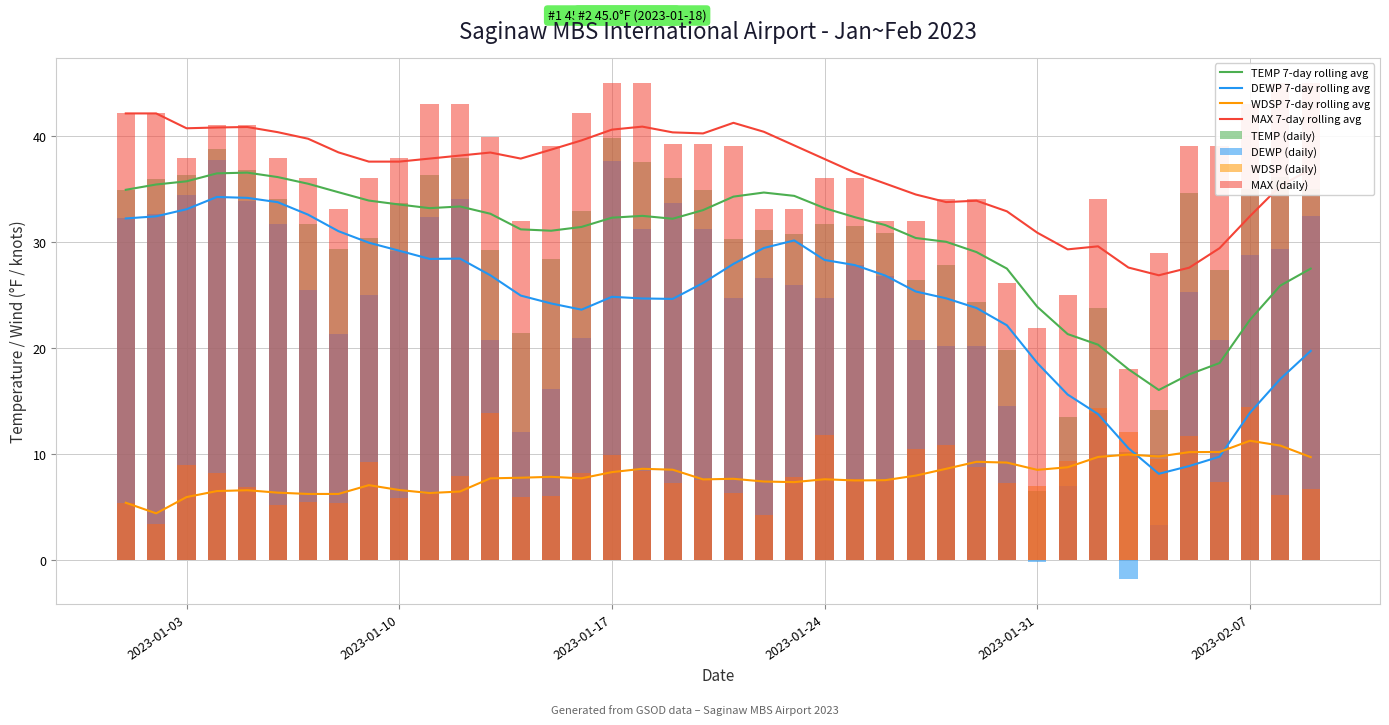

Reading left to right, what are all the values shown in this chart?

TEMP: 34.9	35.9	36.3	38.7	36.8	34.0	31.7	29.3	30.4	33.7	36.3	37.9	29.2	21.4	28.4	32.9	39.8	37.5	36.0	34.9	30.3	31.1	30.7	31.7	31.5	30.8	26.4	27.8	24.3	19.8	6.5	13.5	23.8	10.2	14.1	34.6	27.3	35.0	36.1	35.0
DEWP: 32.2	32.6	34.4	37.7	33.8	31.7	25.5	21.3	25.0	29.1	32.3	34.0	20.7	12.1	16.1	20.9	37.6	31.2	33.7	31.2	24.7	26.6	25.9	24.7	27.8	26.8	20.7	20.2	20.2	14.5	-0.2	7.0	13.9	-1.8	3.3	25.3	20.7	28.8	29.3	32.4
WDSP: 5.4	3.4	9.0	8.2	6.9	5.2	5.5	5.4	9.2	5.8	6.2	7.9	13.9	5.9	6.0	8.2	9.9	8.4	7.3	7.5	6.3	4.2	7.8	11.8	7.6	7.5	10.5	10.8	8.8	7.3	7.0	9.3	14.3	12.1	9.5	11.7	7.4	14.4	6.1	6.7
MAX: 42.1	42.1	37.9	41.0	41.0	37.9	36.0	33.1	36.0	37.9	43.0	43.0	39.9	32.0	39.0	42.1	45.0	45.0	39.2	39.2	39.0	33.1	33.1	36.0	36.0	32.0	32.0	34.0	34.0	26.1	21.9	25.0	34.0	18.0	28.9	39.0	39.0	43.0	45.0	45.0